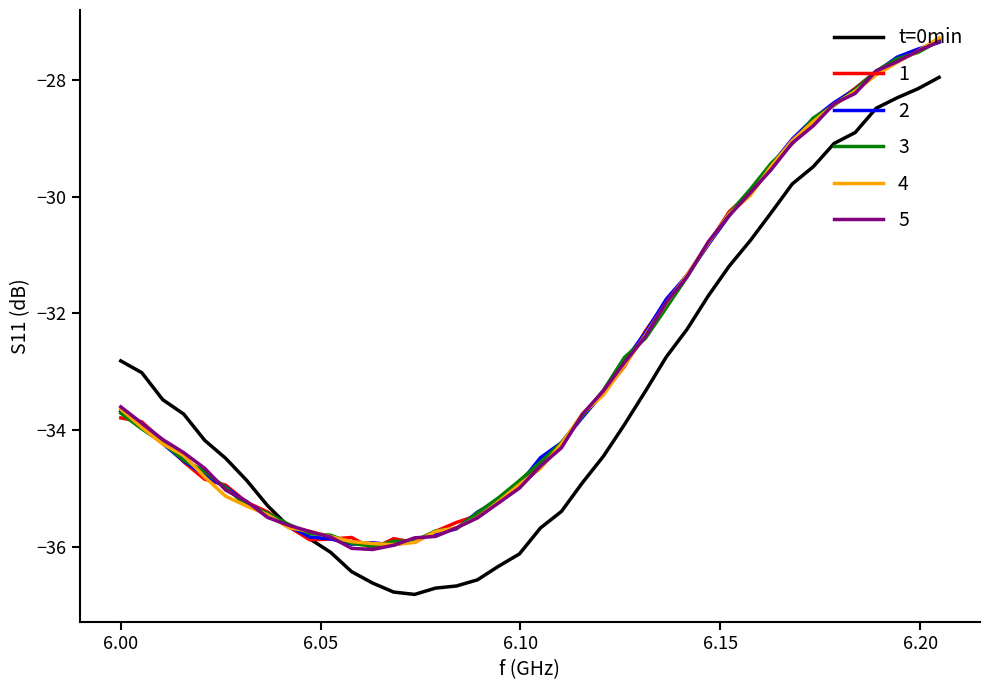

What is the minimum value for 5?

-36.1